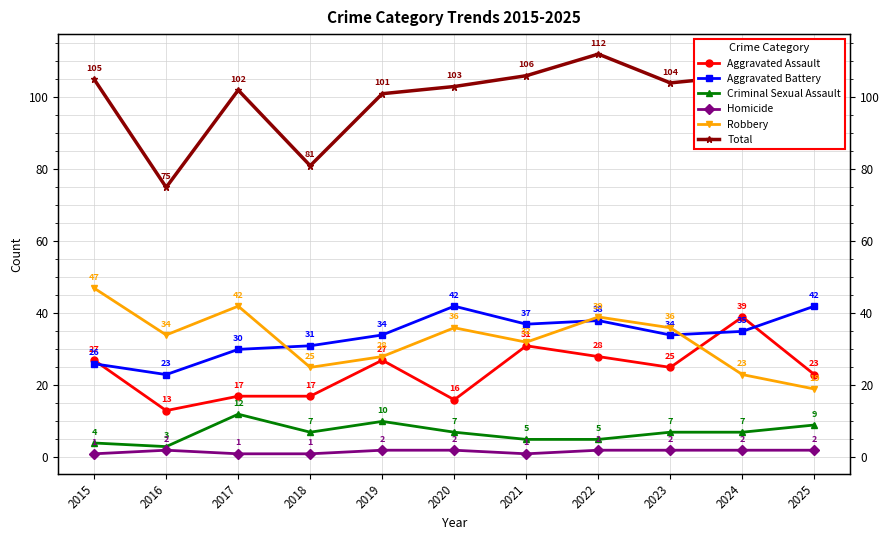

What is the lowest value of the Aggravated Assault series?

13